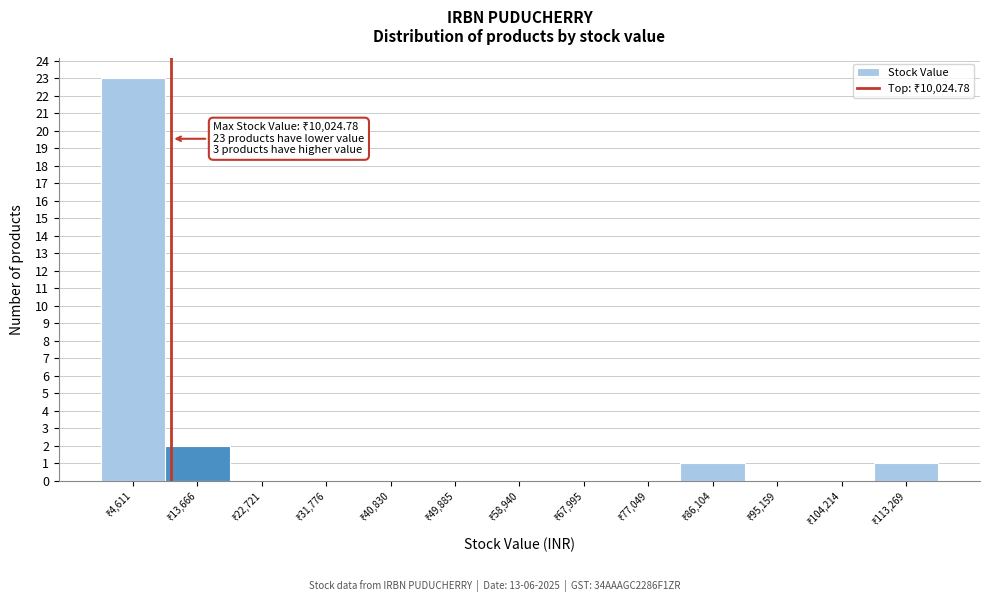

Which range on the x-axis has the tallest bar?

0 to 9000